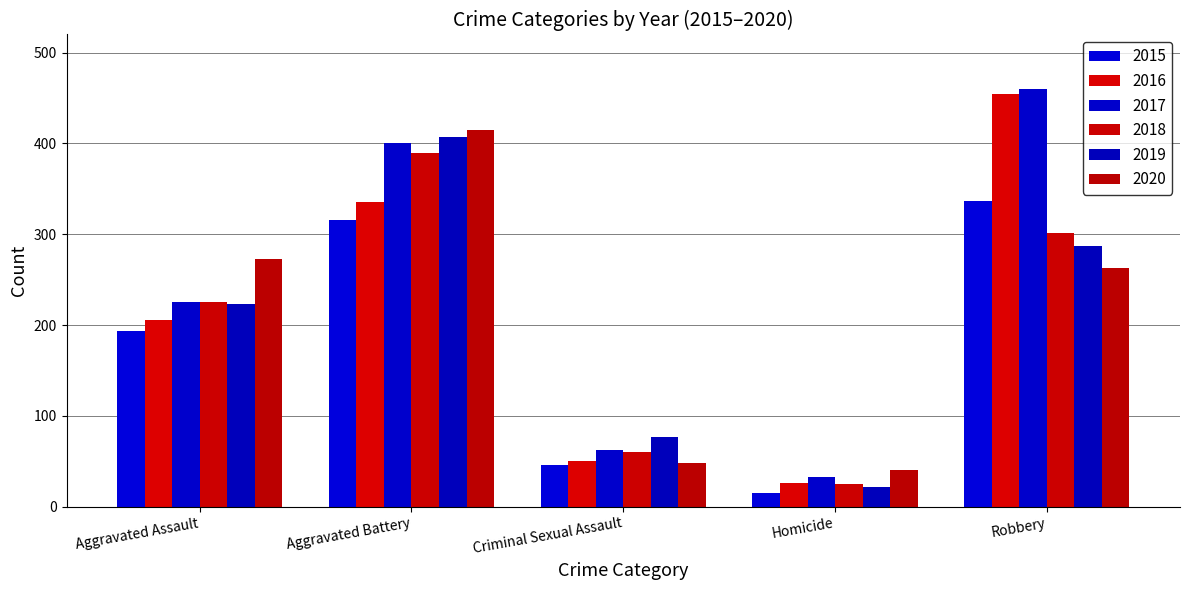

How many bars are there in each group?

6